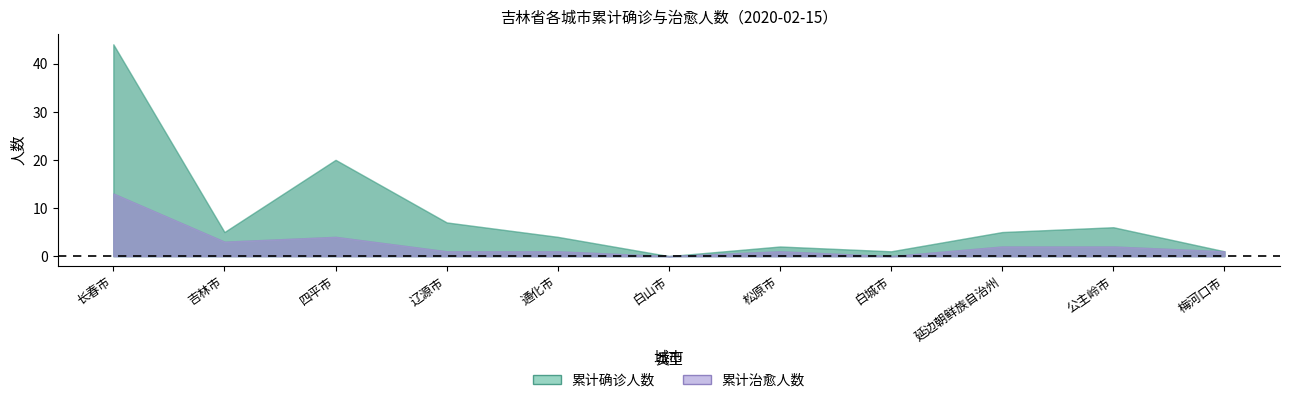

How many values in the 累计确诊人数 series are below 5?

5